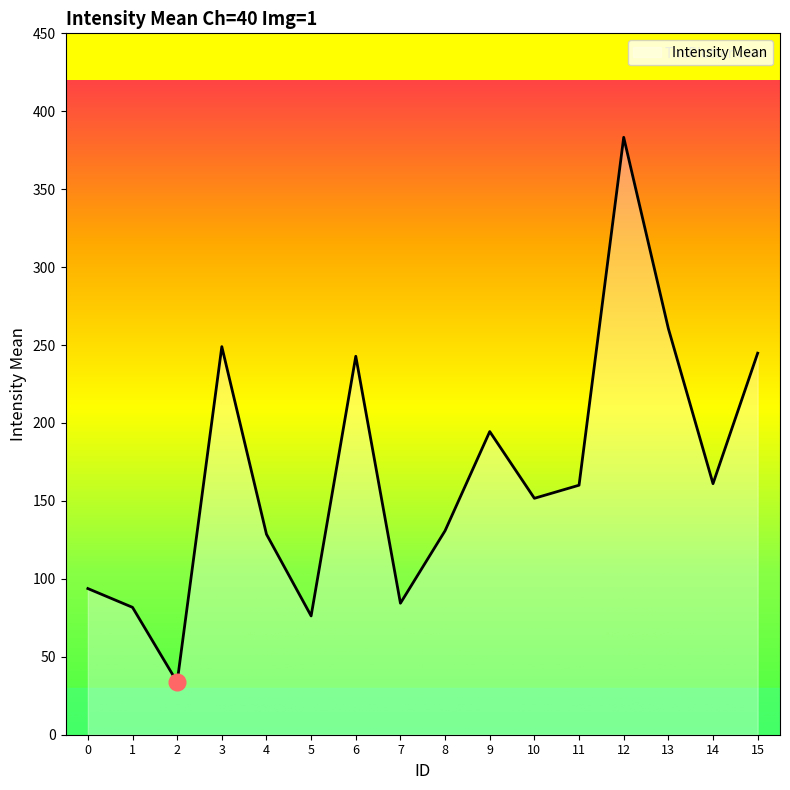

What is the change in value from 11 to 15?

+84.7